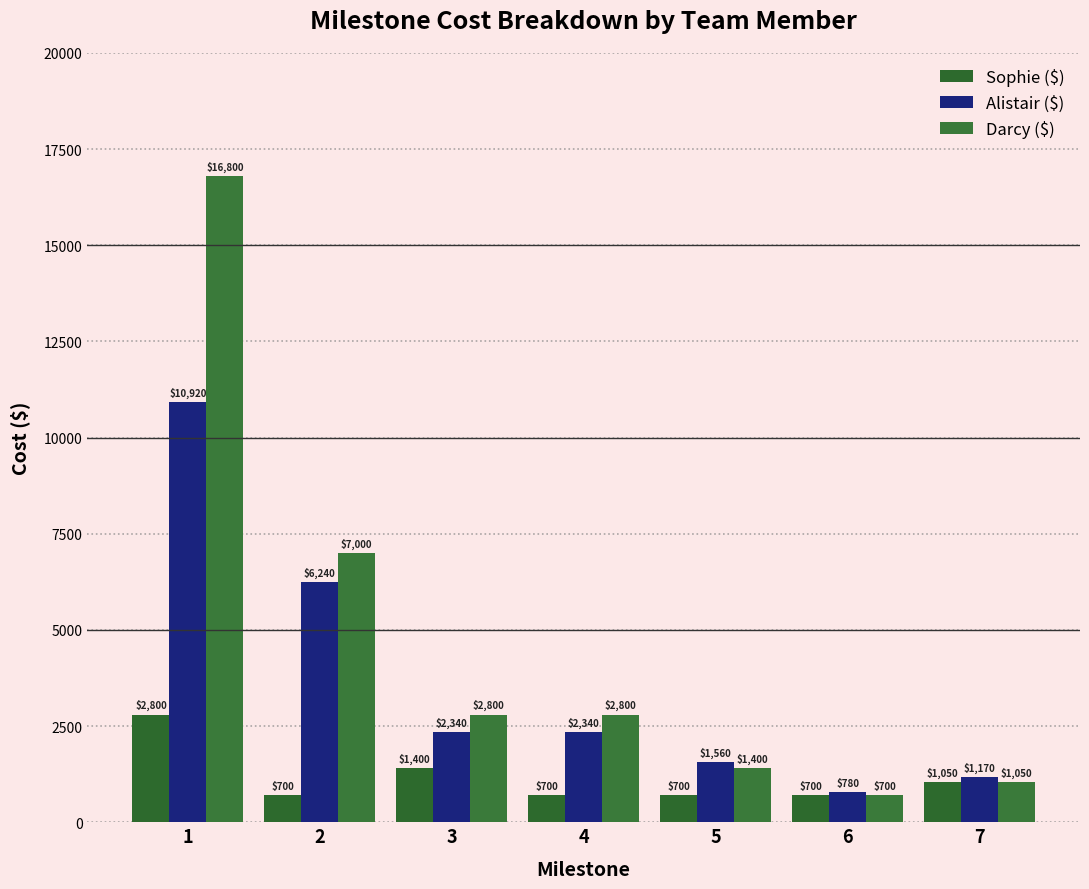

What is the maximum value shown in the chart?

16800